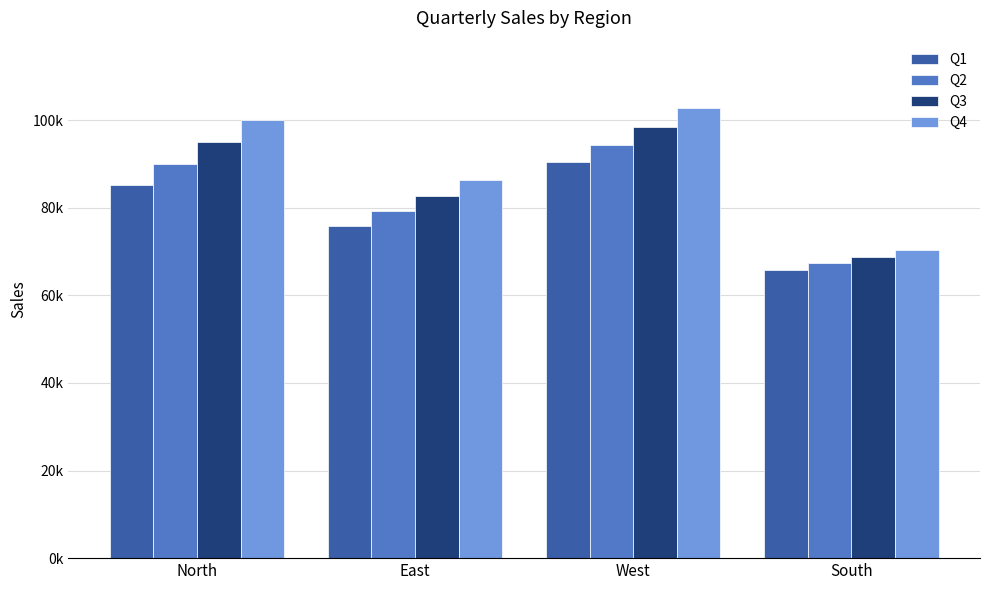

What are all the series names shown in the legend?

Q1, Q2, Q3, Q4